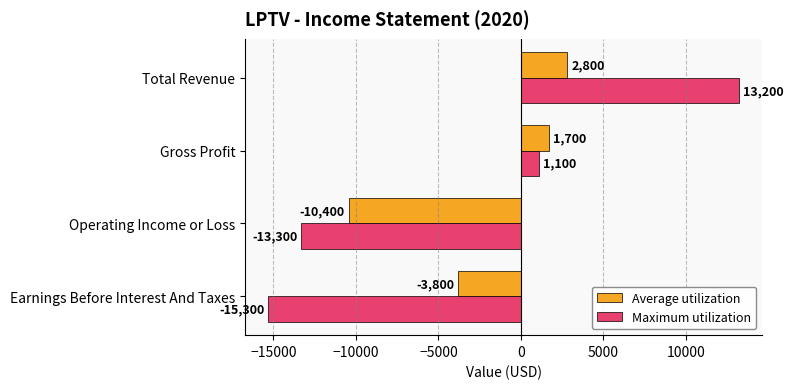

What are all the series names shown in the legend?

Average utilization, Maximum utilization